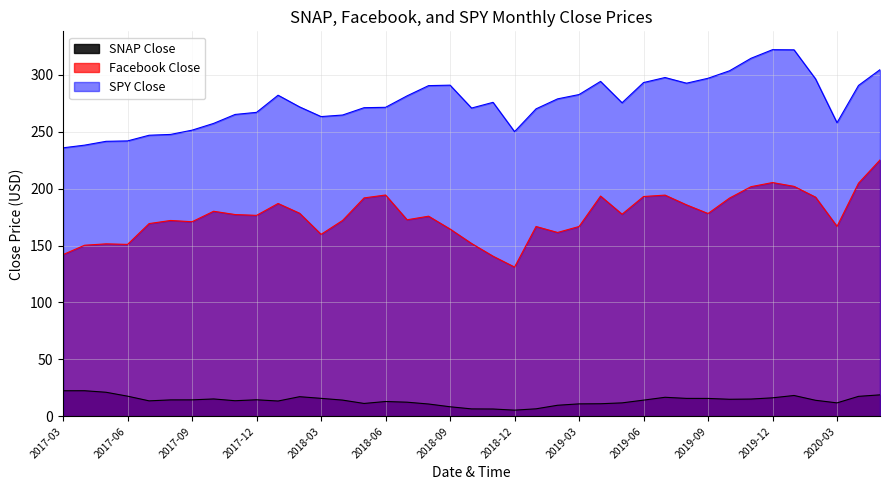

Which series has the largest range (max minus min)?

Facebook Close